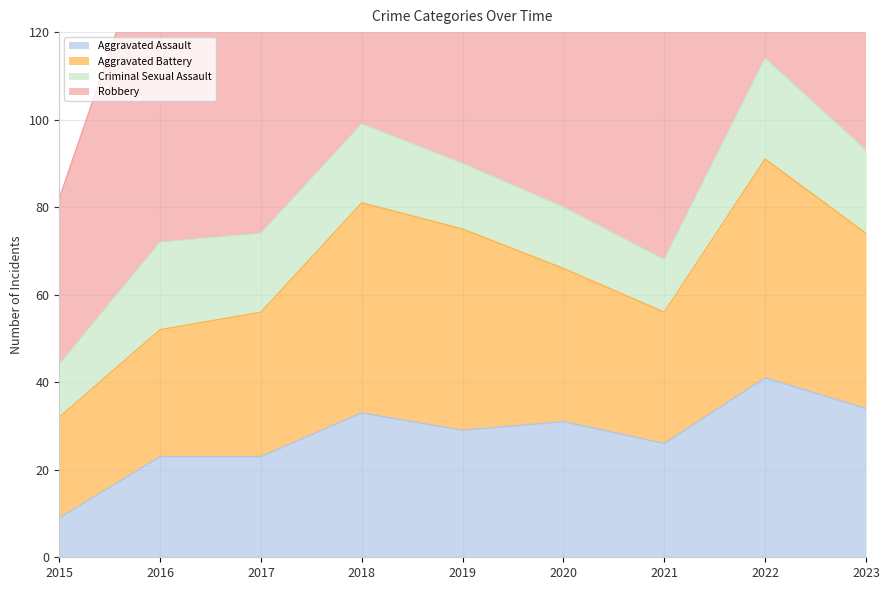

Reading left to right, extract all data points from this chart.

Aggravated Assault: 2015=9	2016=23	2017=23	2018=33	2019=29	2020=31	2021=26	2022=41	2023=34
Aggravated Battery: 2015=23	2016=29	2017=33	2018=48	2019=46	2020=35	2021=30	2022=50	2023=40
Criminal Sexual Assault: 2015=12	2016=20	2017=18	2018=18	2019=15	2020=14	2021=12	2022=23	2023=19
Robbery: 2015=38	2016=77	2017=92	2018=98	2019=93	2020=57	2021=61	2022=82	2023=108